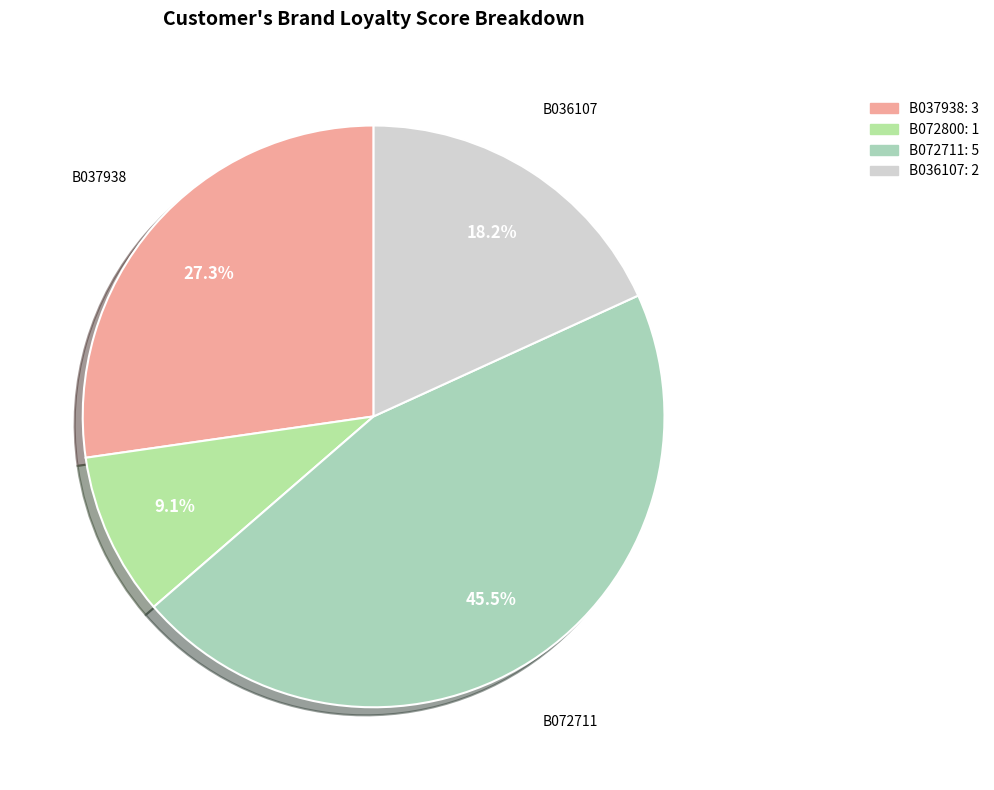

Is there any slice that represents more than half of the pie?

No